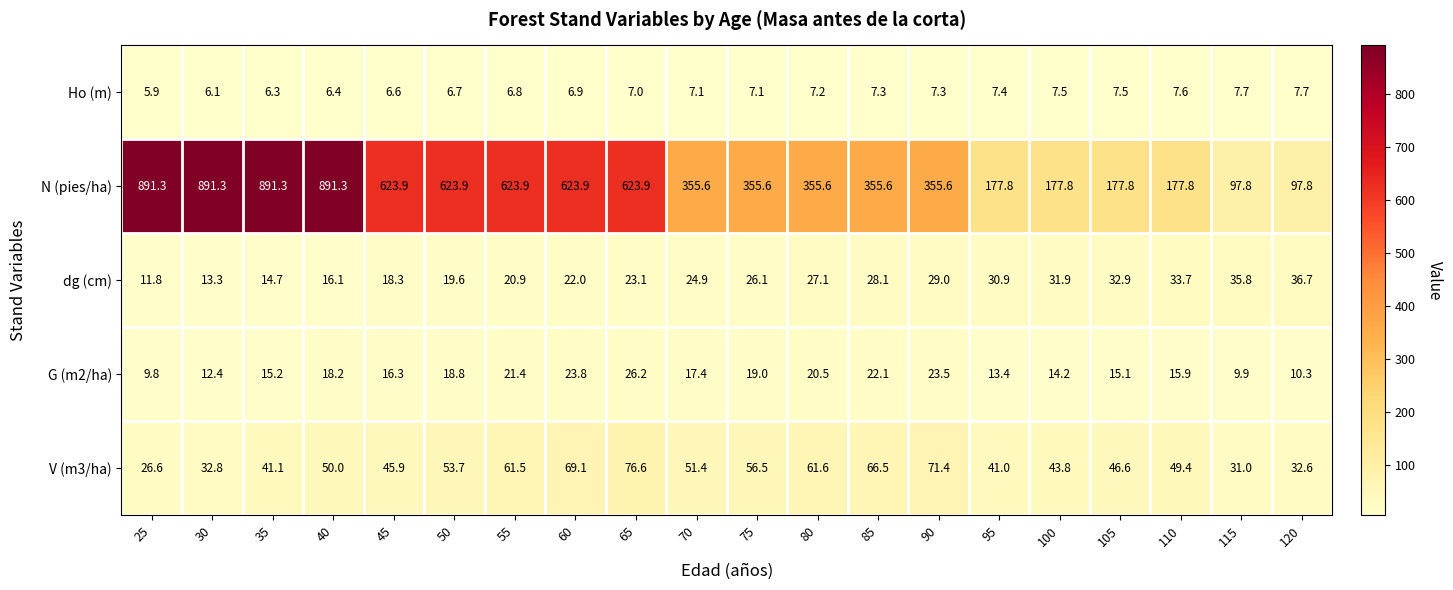

What is the maximum value shown in the chart?

891.3